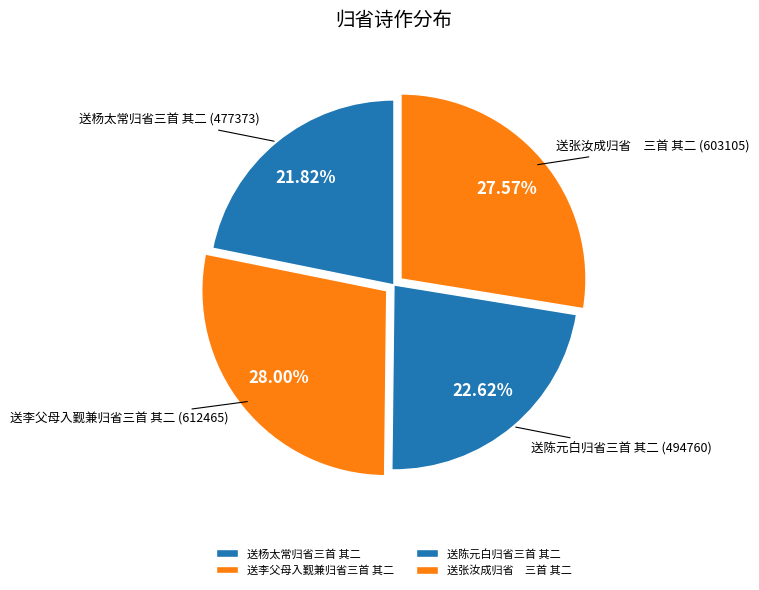

What is the smallest slice in the pie chart?

送杨太常归省三首 其二